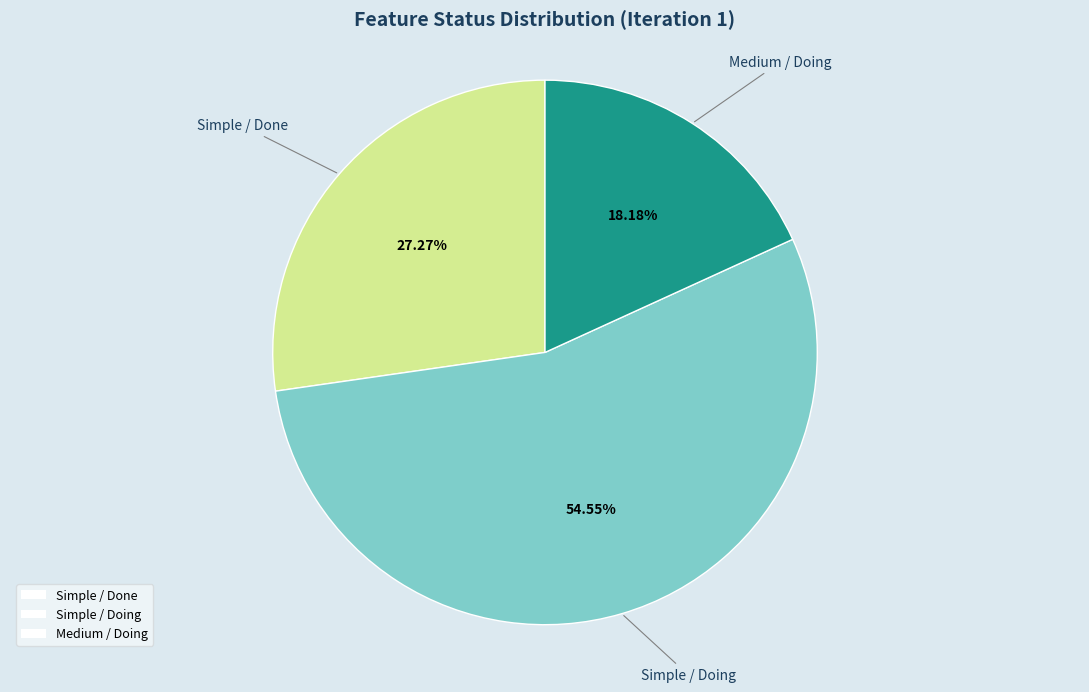

What is the smallest slice in the pie chart?

Medium / Doing